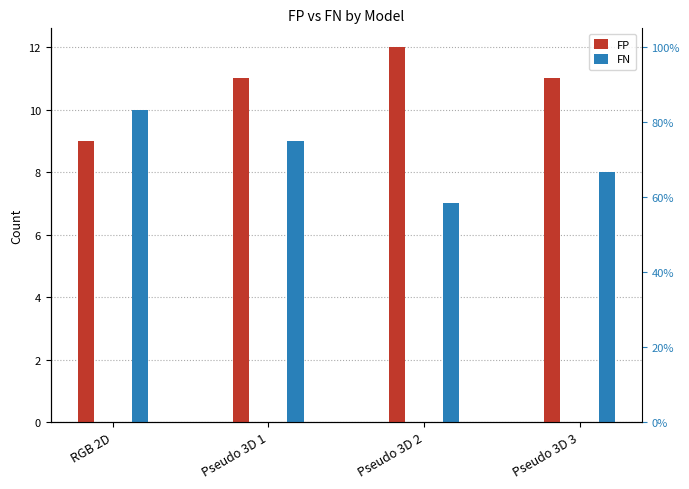

How many groups of bars are there?

4